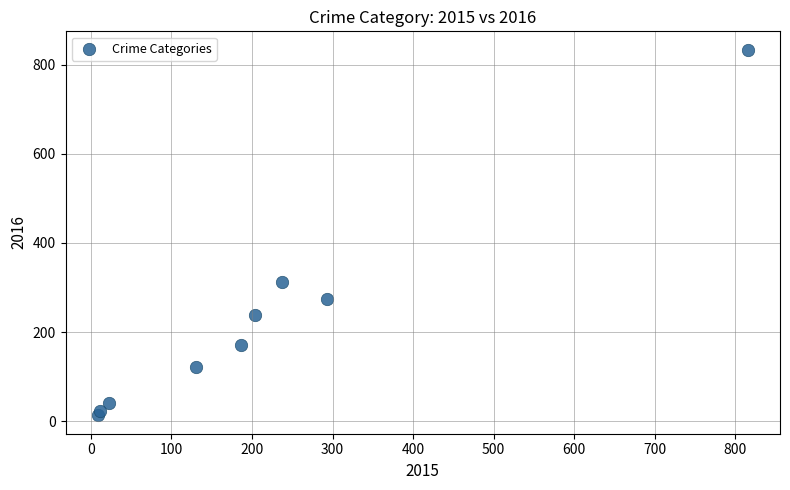

What is the range of Y values (max minus min)?

821